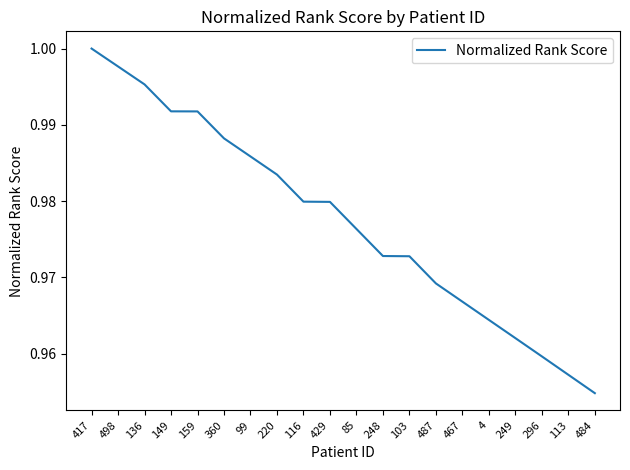

The value at 467 is 1.0. True or false?

True